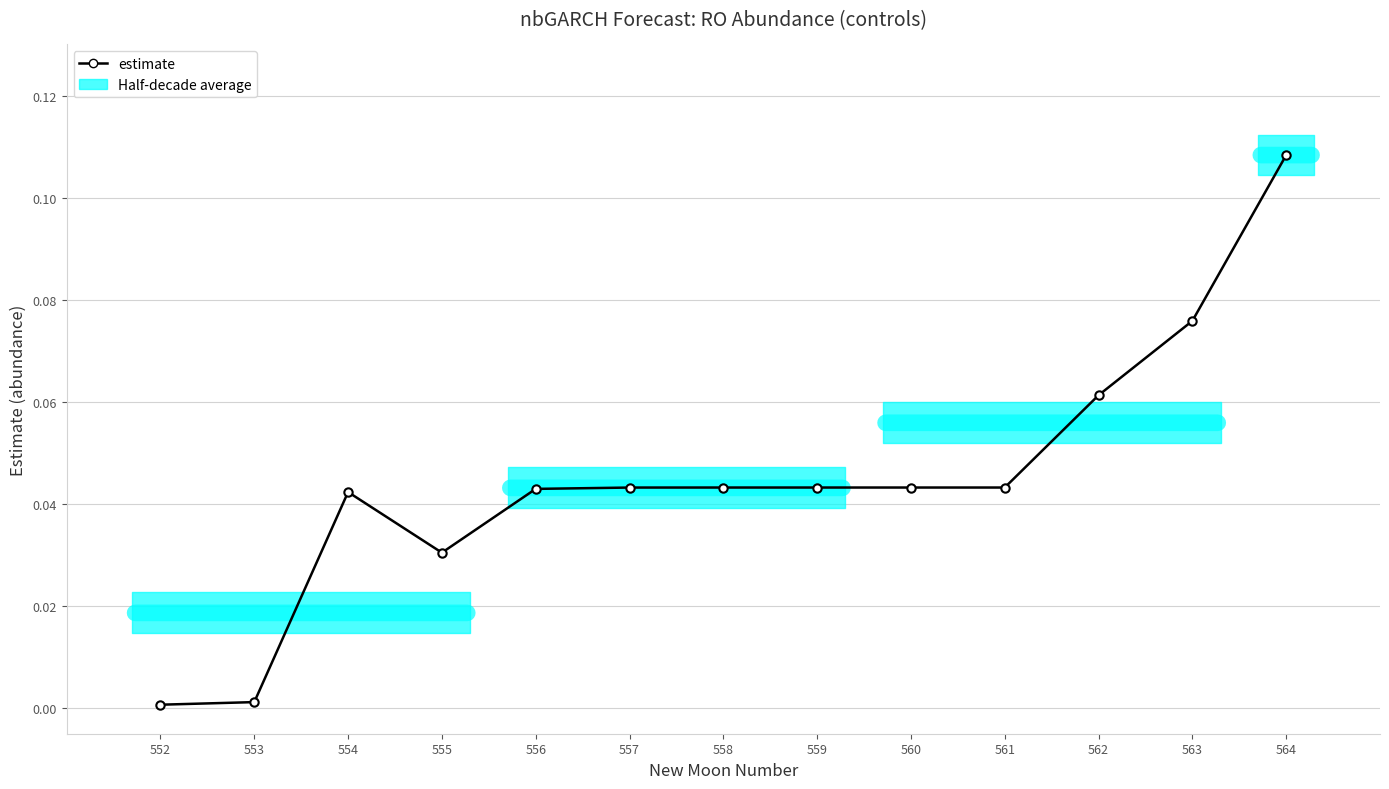

How many categories are shown in the chart?

13